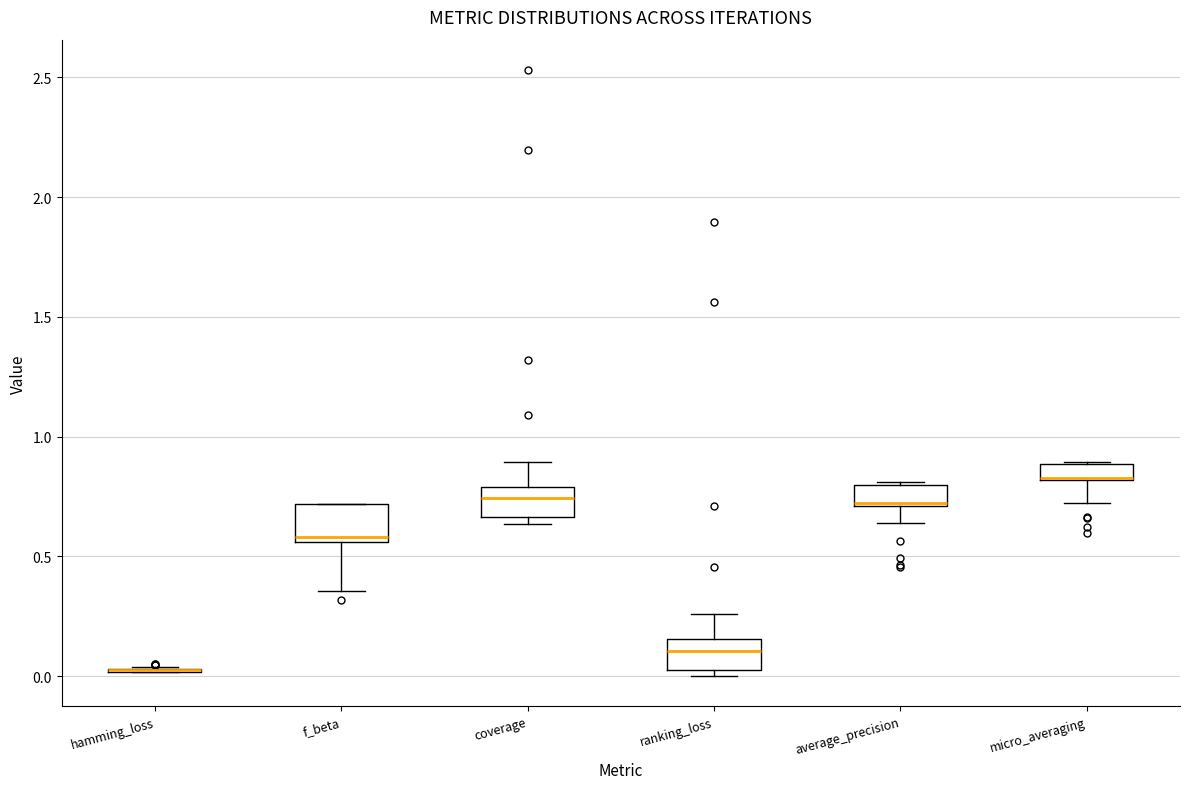

Where is the upper edge of the box for micro_averaging on the y-axis? The values are not printed on the chart, so give them approximately, as read against the axis.

0.90